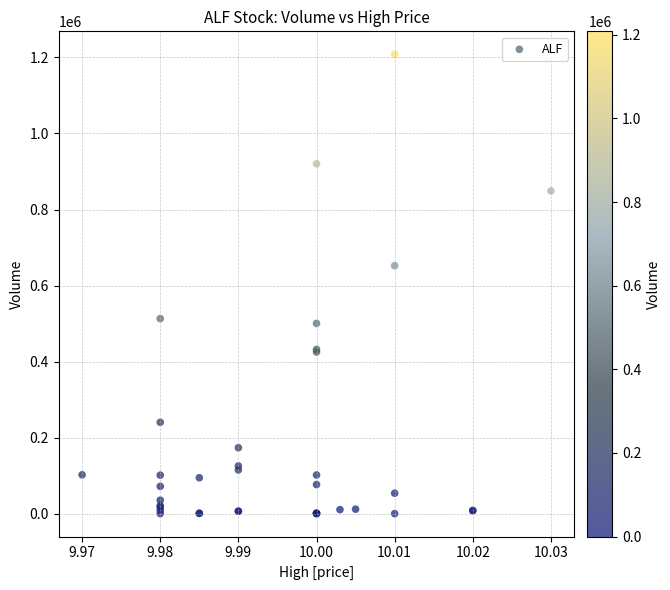

What Y value in the scatter plot is closest to 604150?

652300